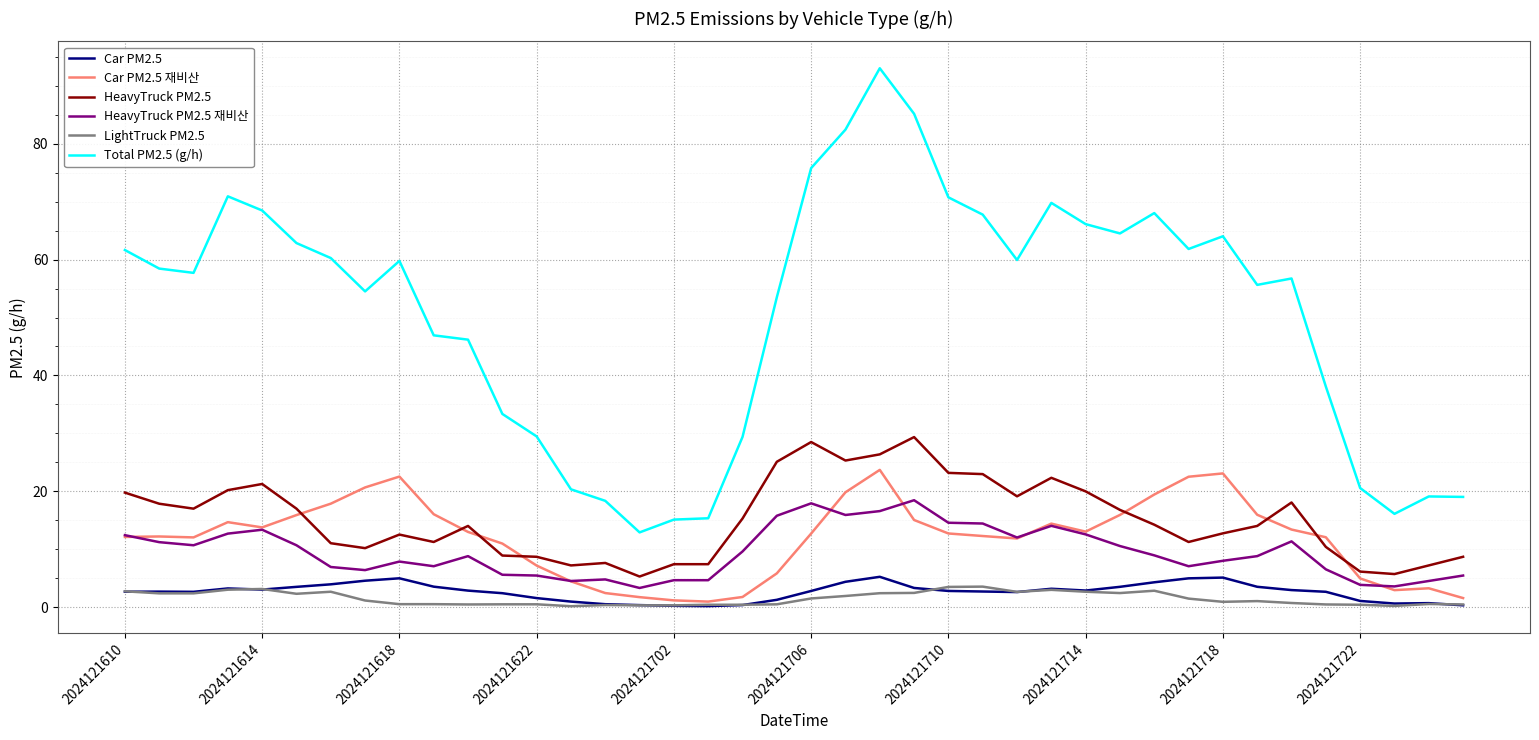

True or false: HeavyTruck PM2.5 has more than 0 points higher than both neighbors.

True